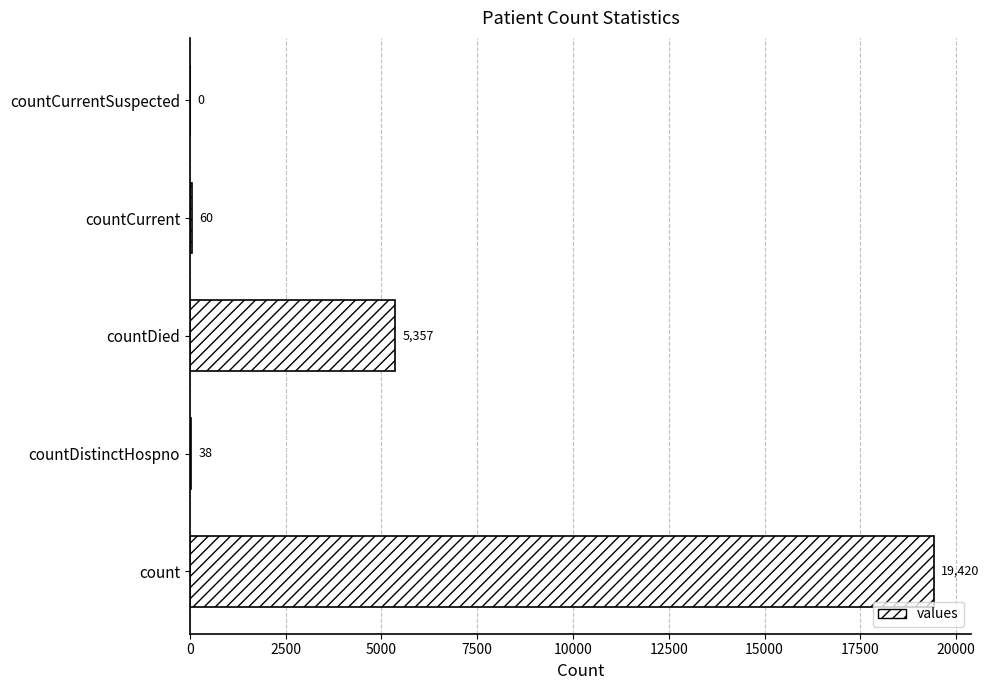

How many values are above zero?

4